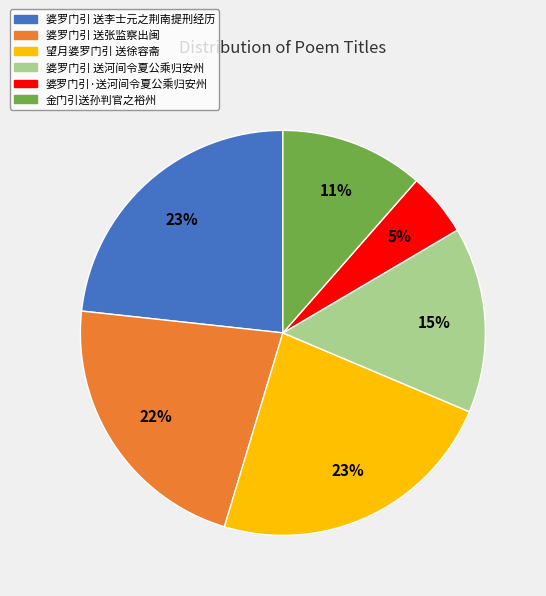

To the nearest percent, what is the average slice percentage?

17%